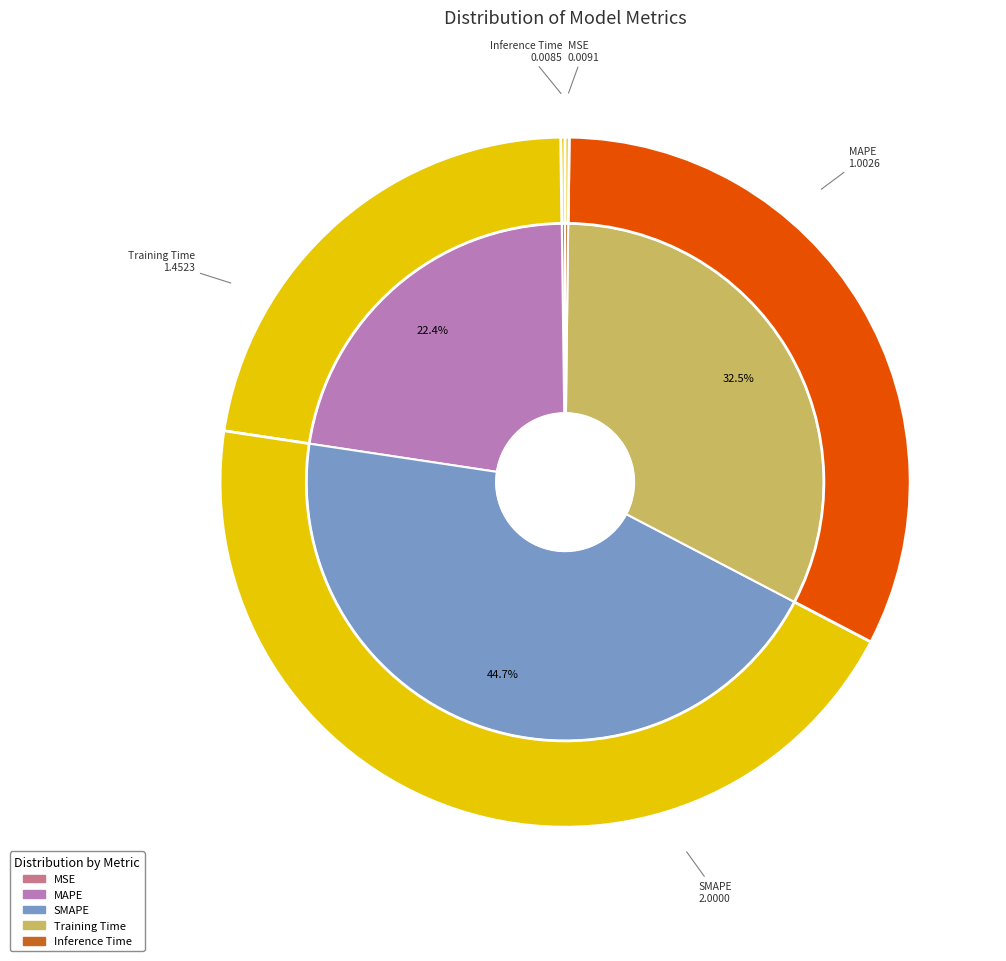

How many segments does this pie chart have?

5